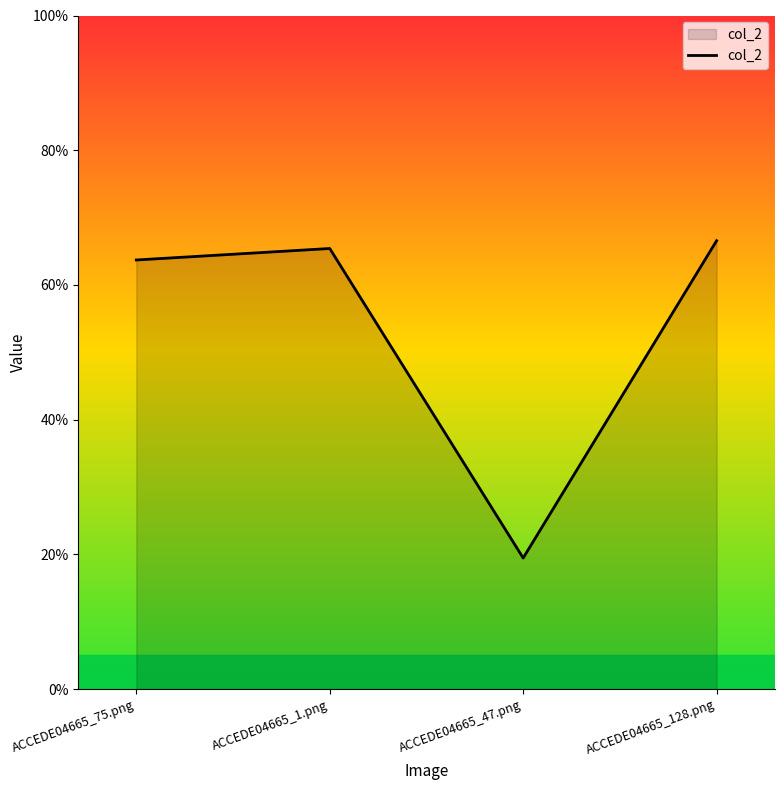

Reading left to right, transcribe all the data shown in this chart.

ACCEDE04665_75.png=0.6	ACCEDE04665_1.png=0.7	ACCEDE04665_47.png=0.2	ACCEDE04665_128.png=0.7